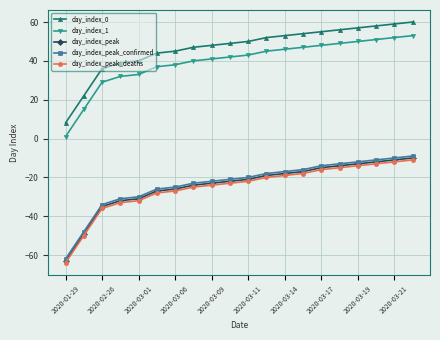

Which series has the largest total across all categories?

day_index_0